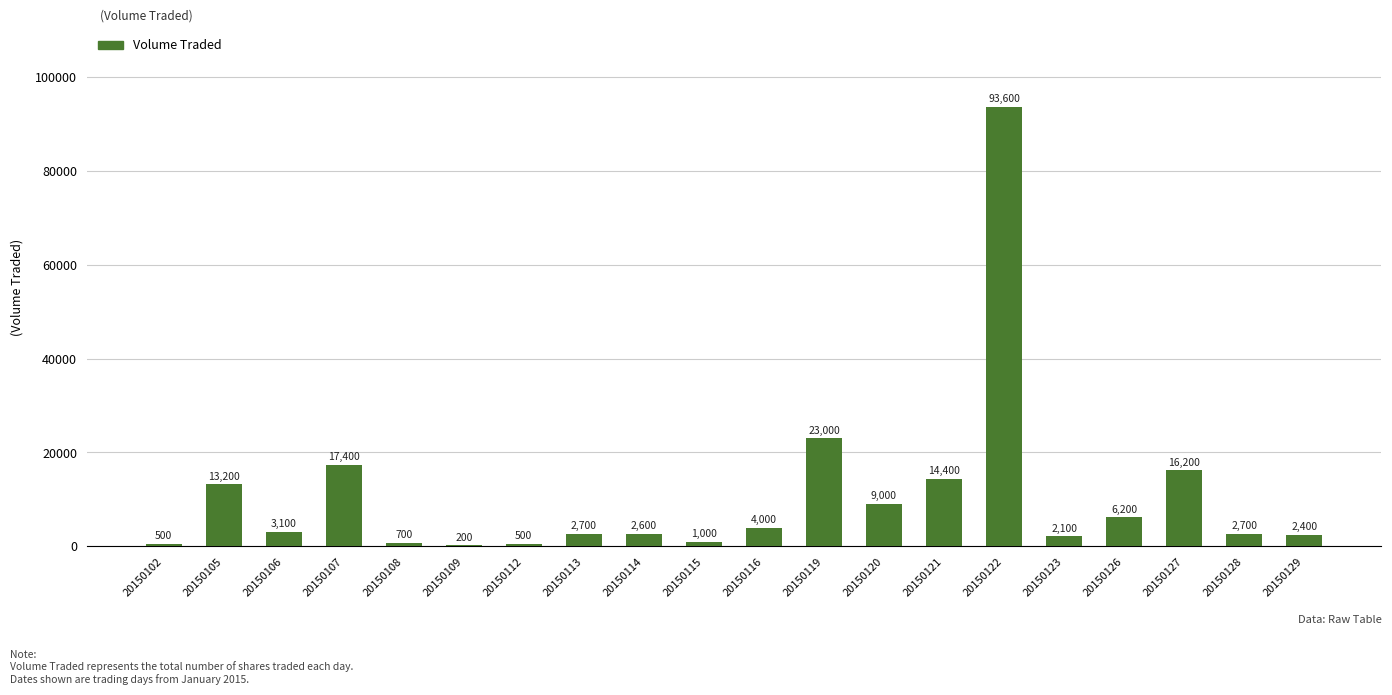

The chart shows a value of 700 at 20150108. True or false?

True